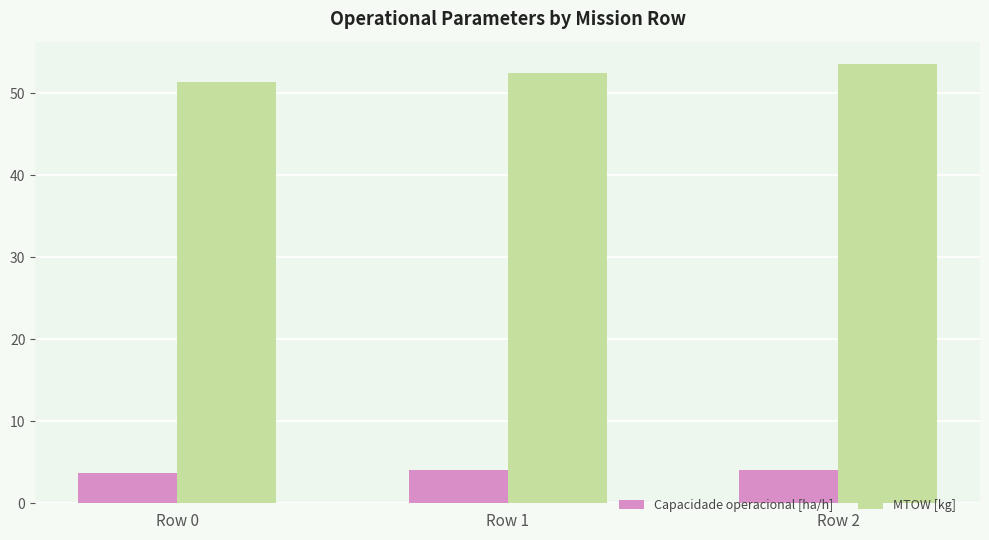

How many groups of bars are there?

3